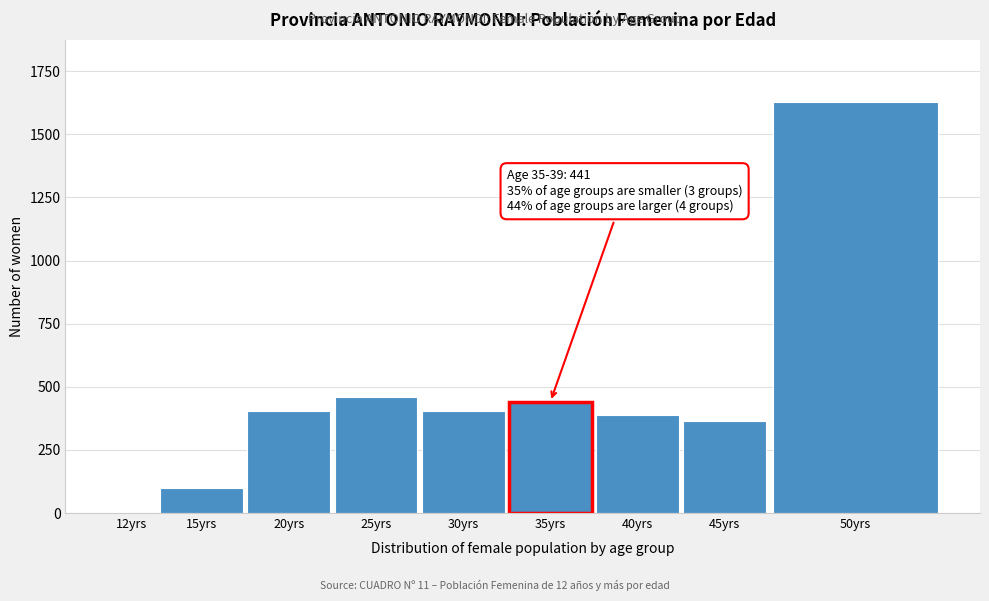

At which label is the value closest to 816?

25yrs